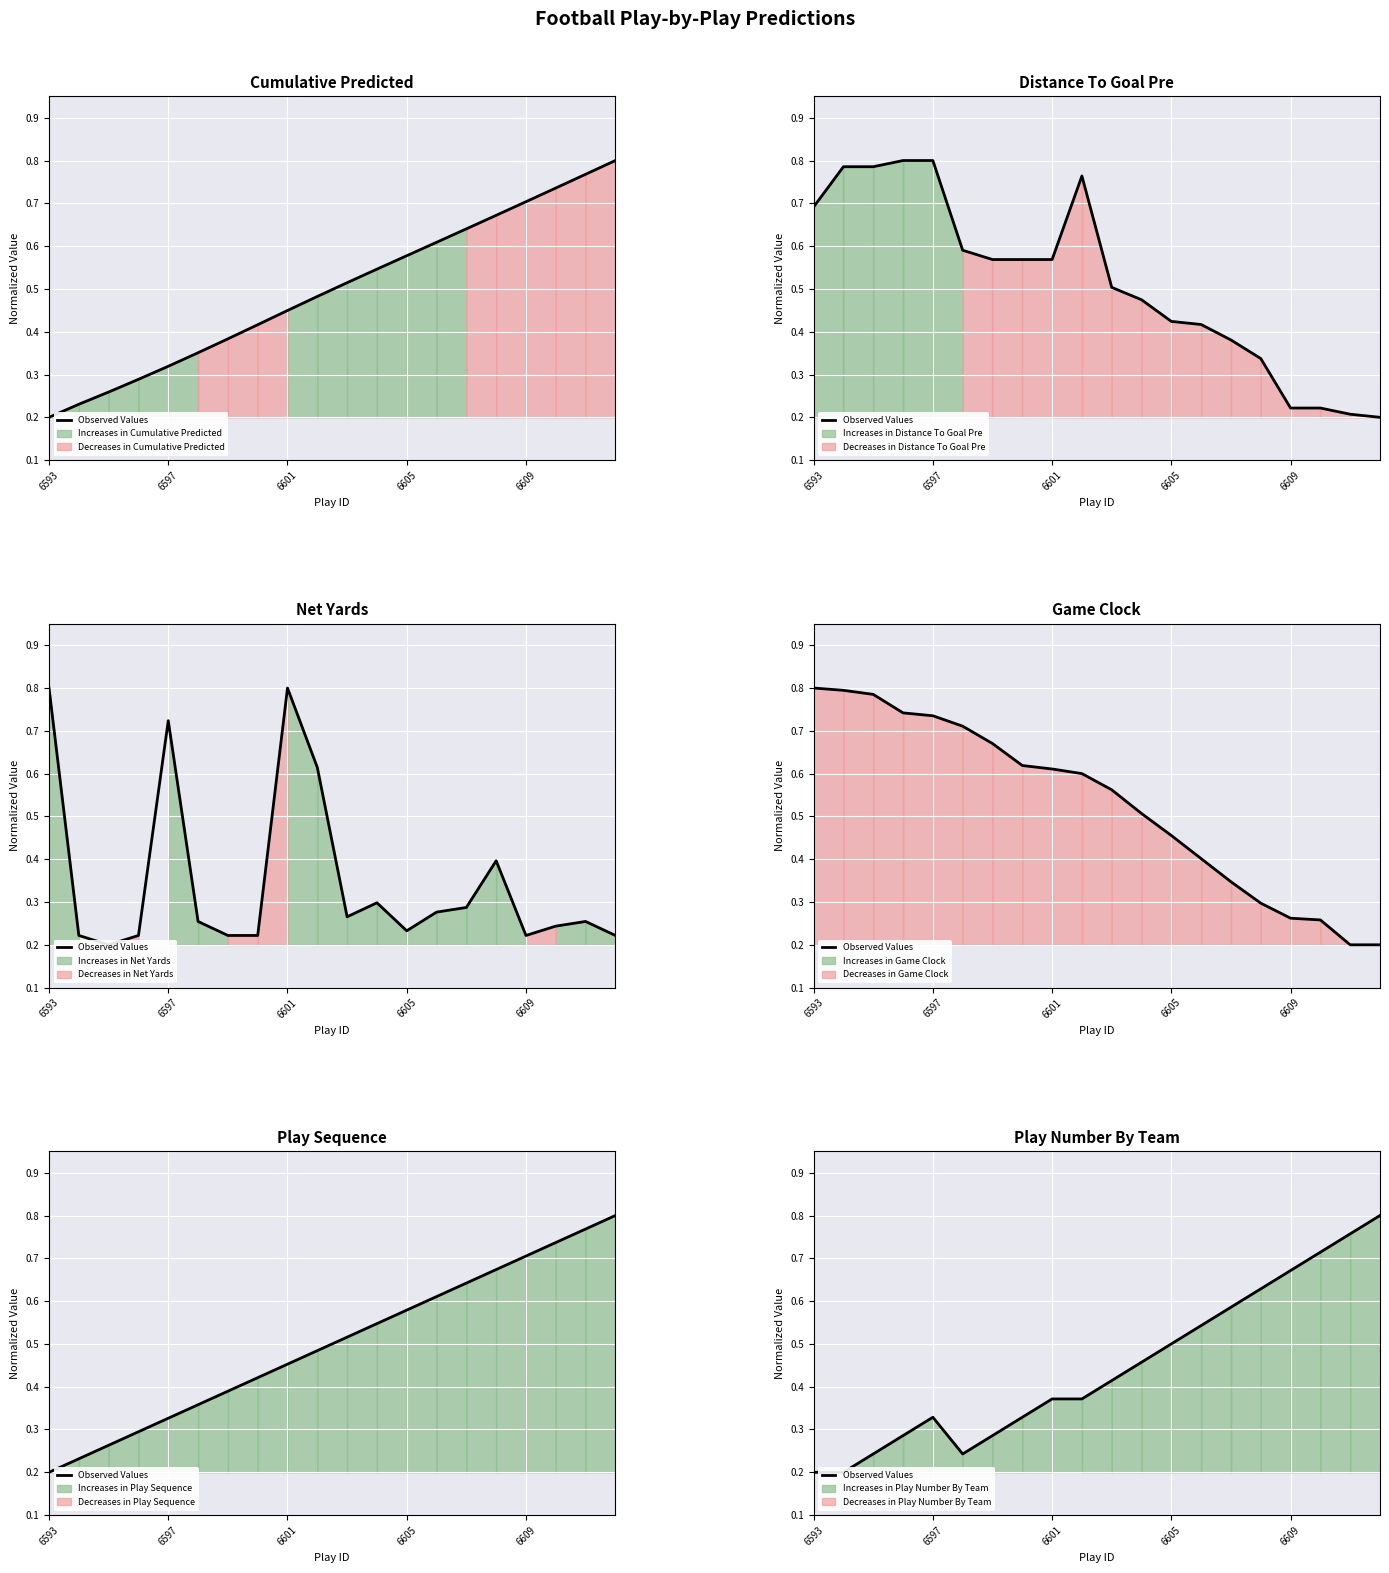

Which category has the highest value across all series?

19